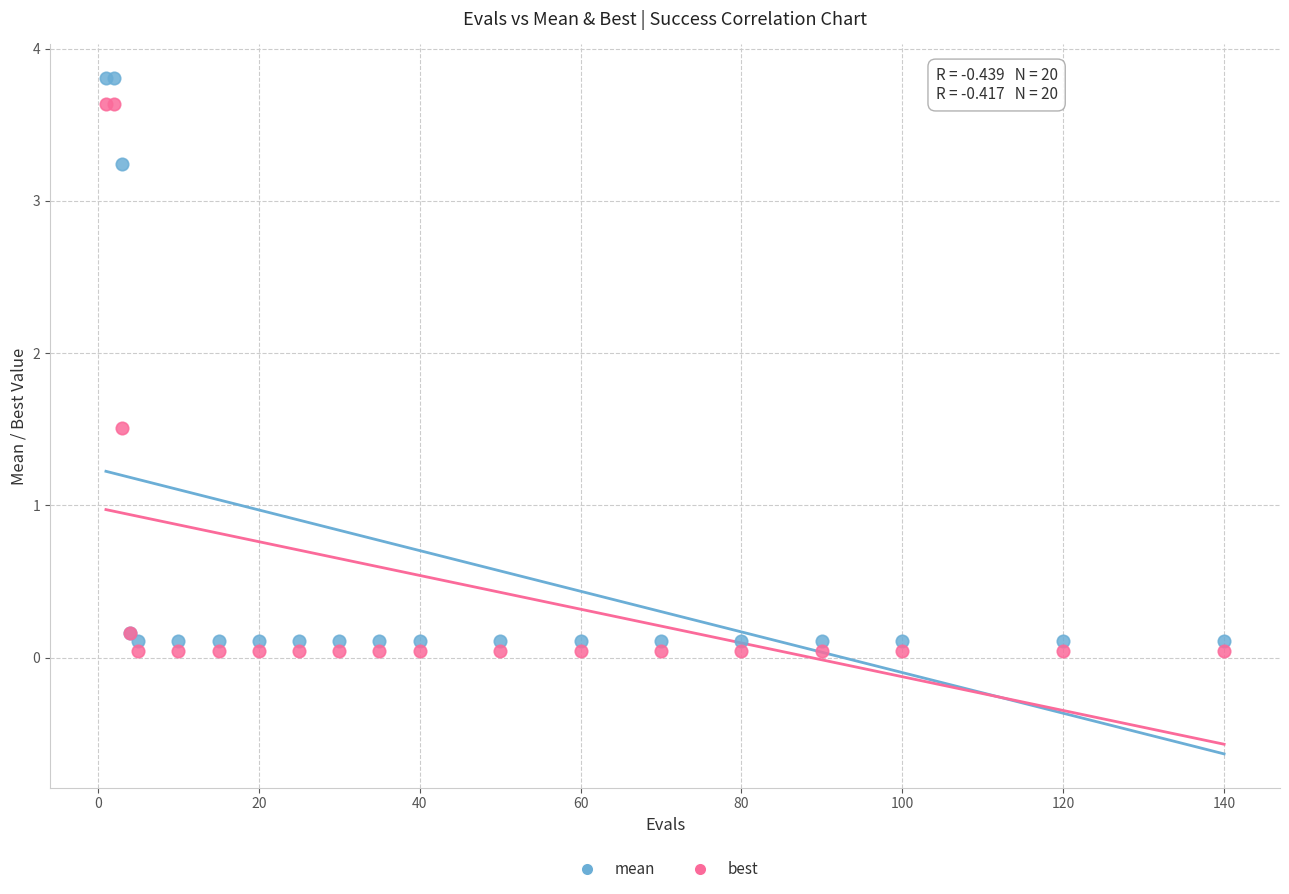

Which series contains the highest Y value?

mean